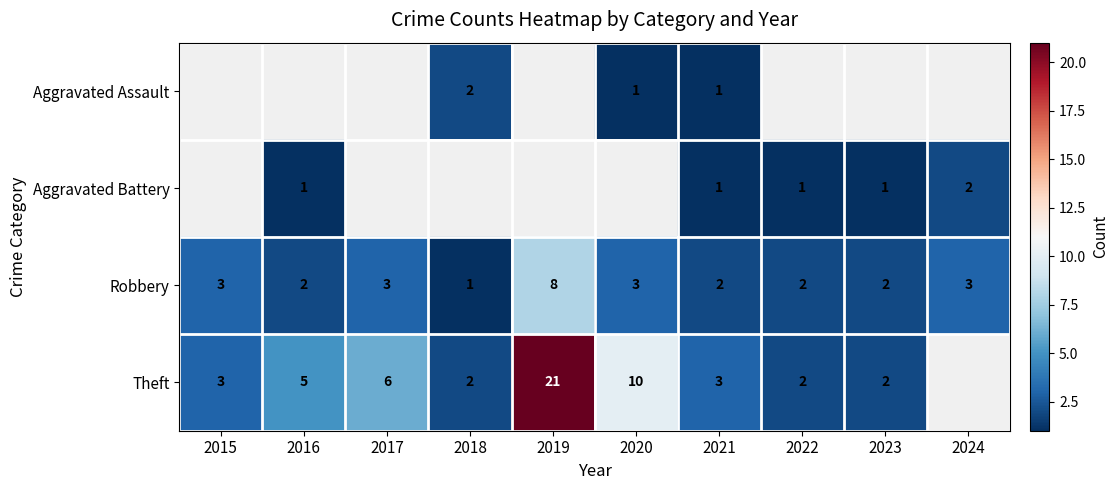

At which label does Robbery reach its minimum?

2018